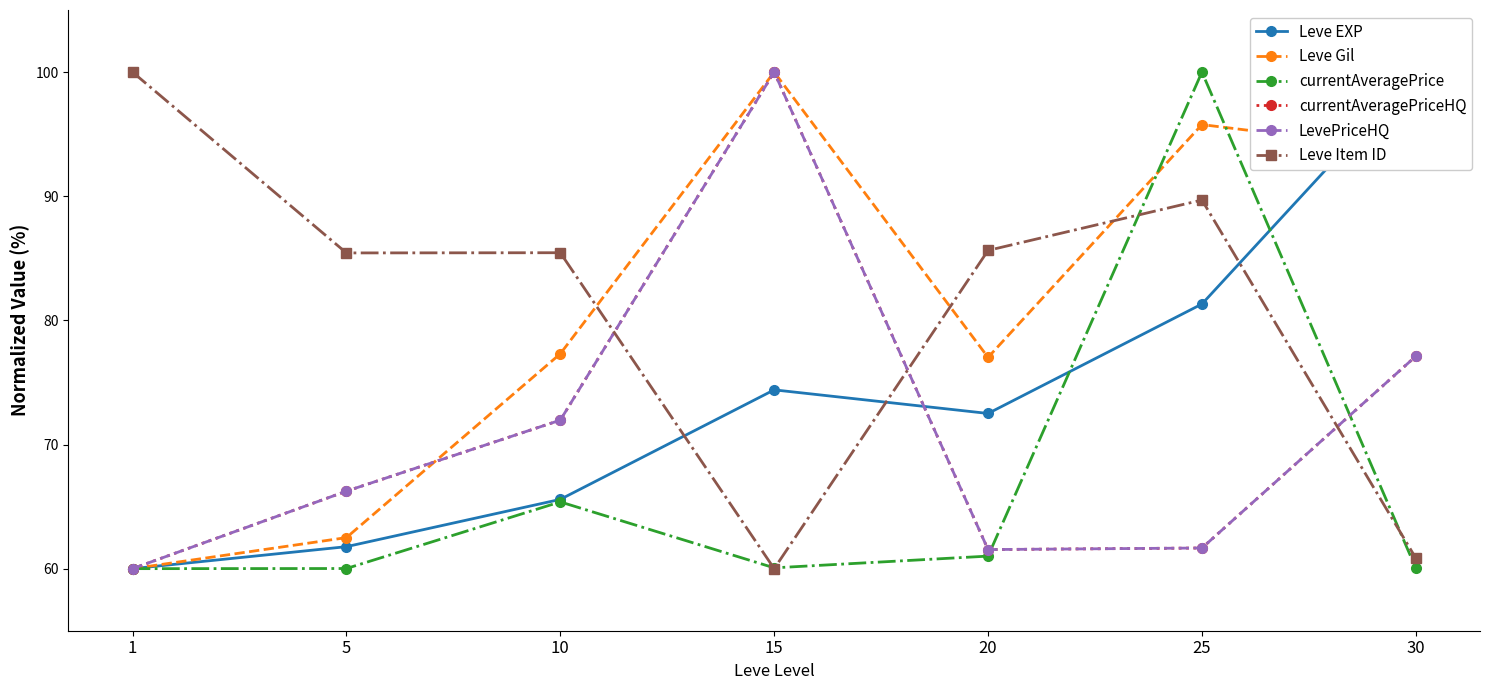

Is the value of Leve EXP at 1 greater than the value of LevePriceHQ at 5?

No